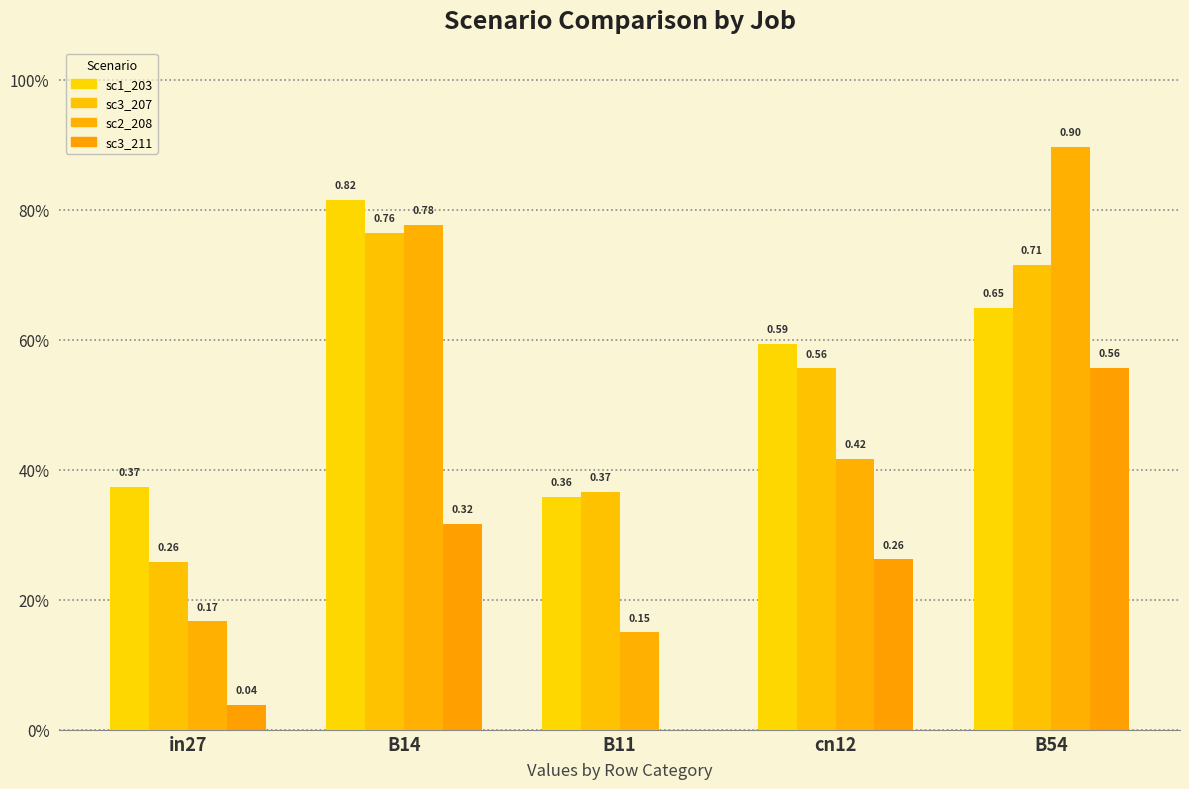

Are the bars grouped side by side (vs. stacked)?

Yes